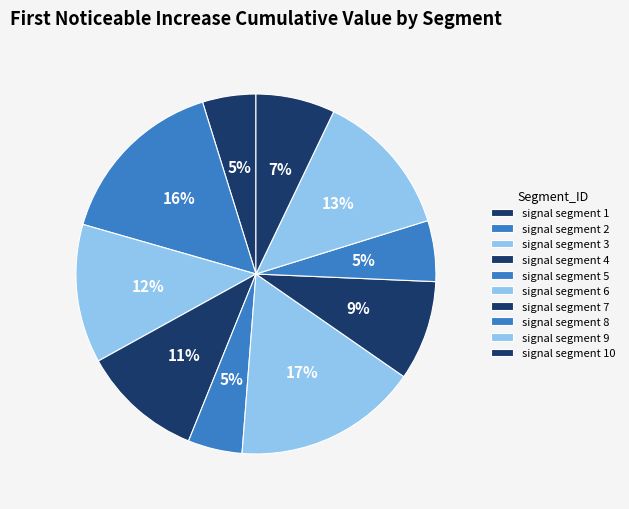

How many slices are in this pie chart?

10